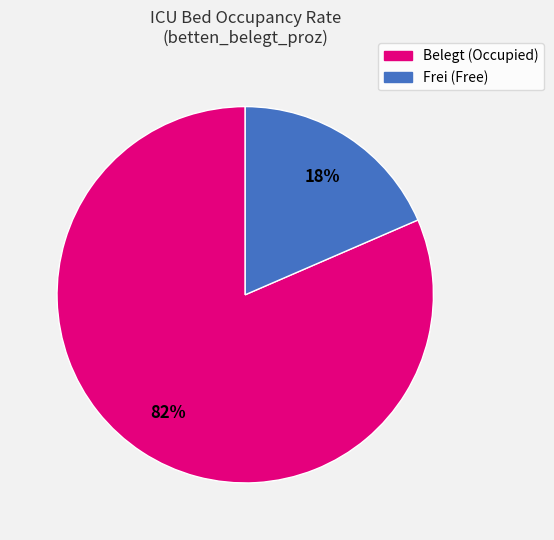

Does any single category account for the majority?

Yes